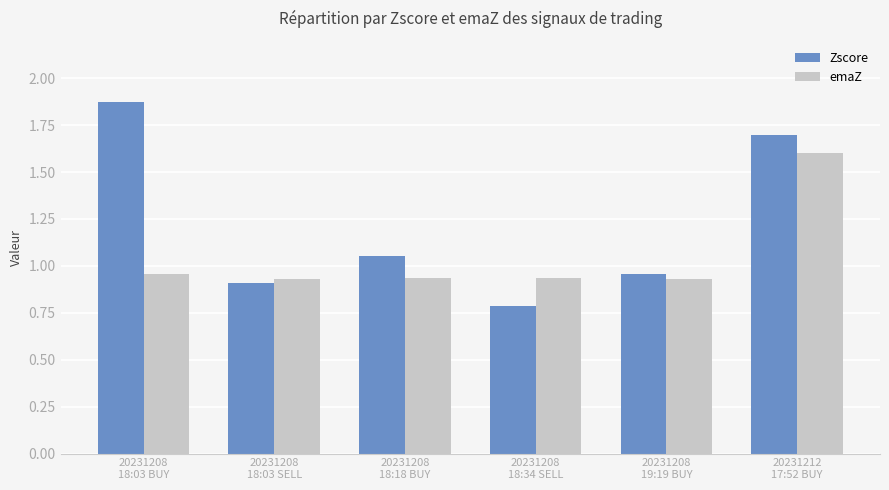

What are all the series names shown in the legend?

Zscore, emaZ